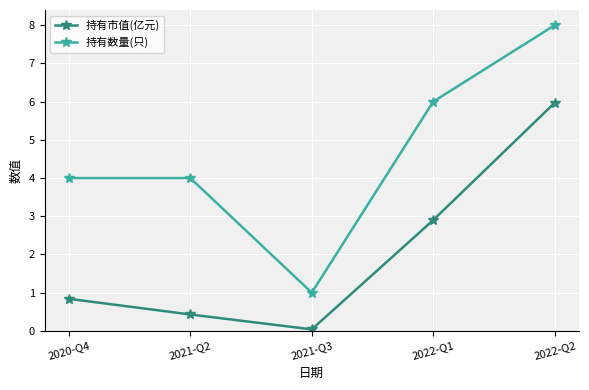

Which series has the widest spread of values?

持有数量(只)